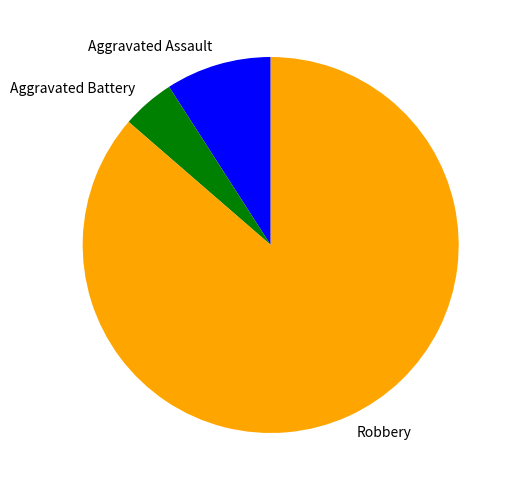

How many segments does this pie chart have?

3